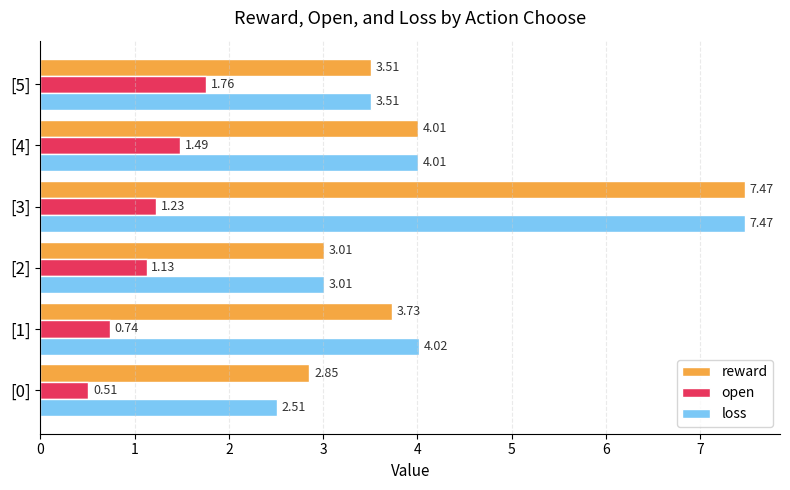

What are all the series names shown in the legend?

reward, open, loss